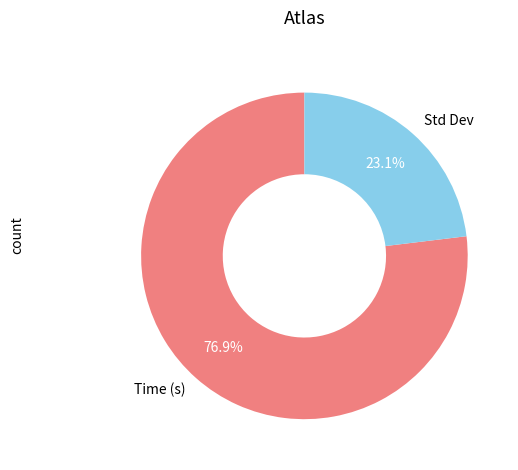

Does Time (s) account for over 50% of the chart?

Yes